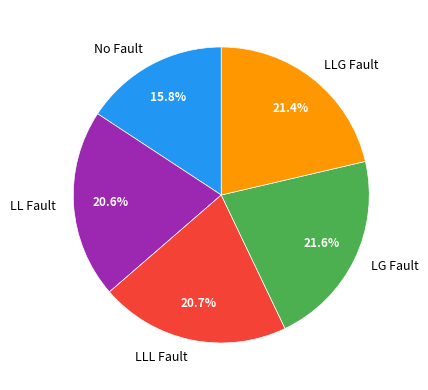

Which has a higher value, LLL Fault or LLG Fault?

LLG Fault